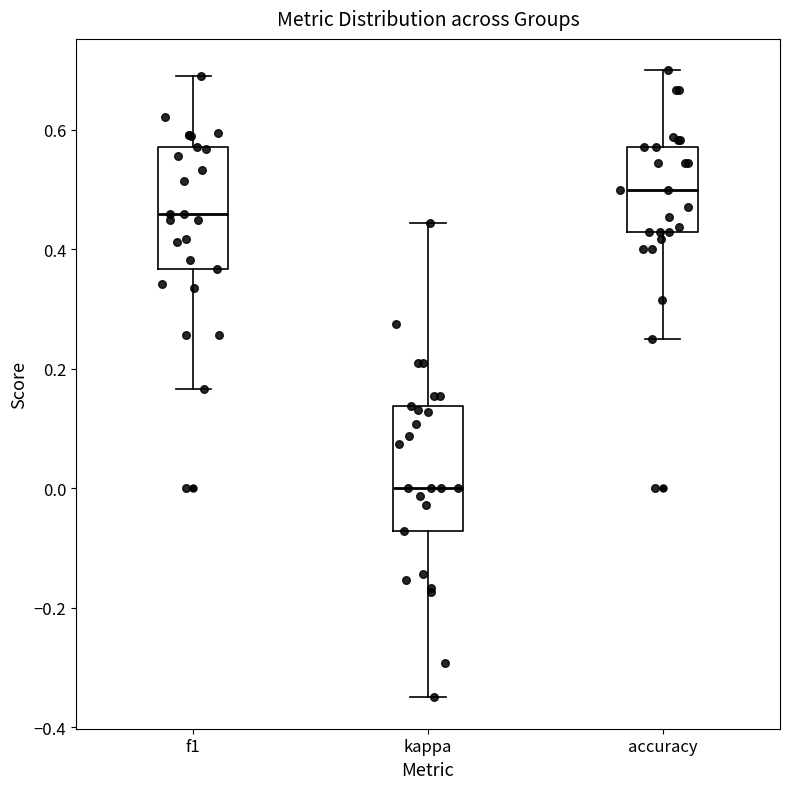

Reading left to right, transcribe this box plot: for each box, give where its median line is, the range the box spans, and where its two whiskers end, as read against the y-axis. The values are not printed on the chart, so give them approximately, as read against the axis.

f1: median 0.46, box 0.36 to 0.58, whiskers 0.16 to 0.70
kappa: median 0.00, box -0.08 to 0.14, whiskers -0.34 to 0.44
accuracy: median 0.50, box 0.42 to 0.58, whiskers 0.26 to 0.70